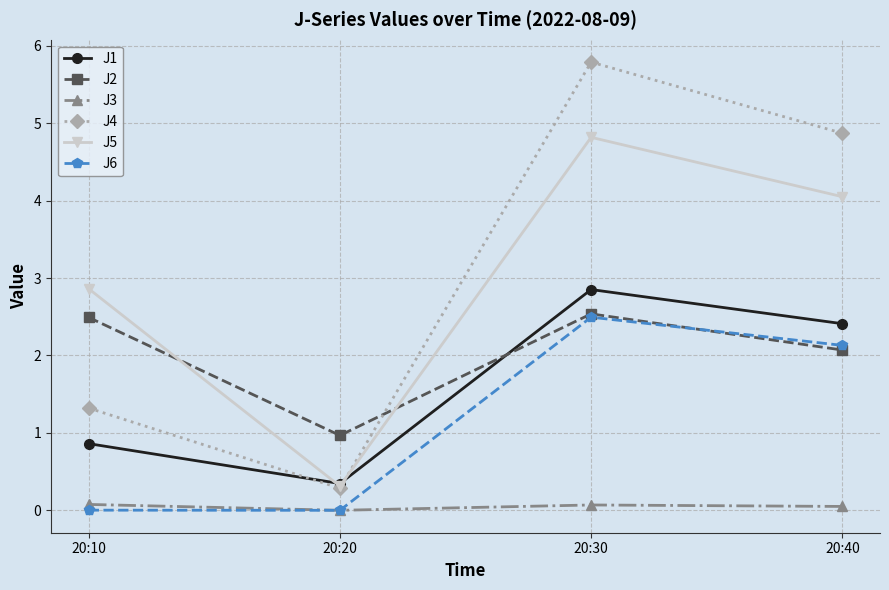

How many lines are shown in the chart?

6